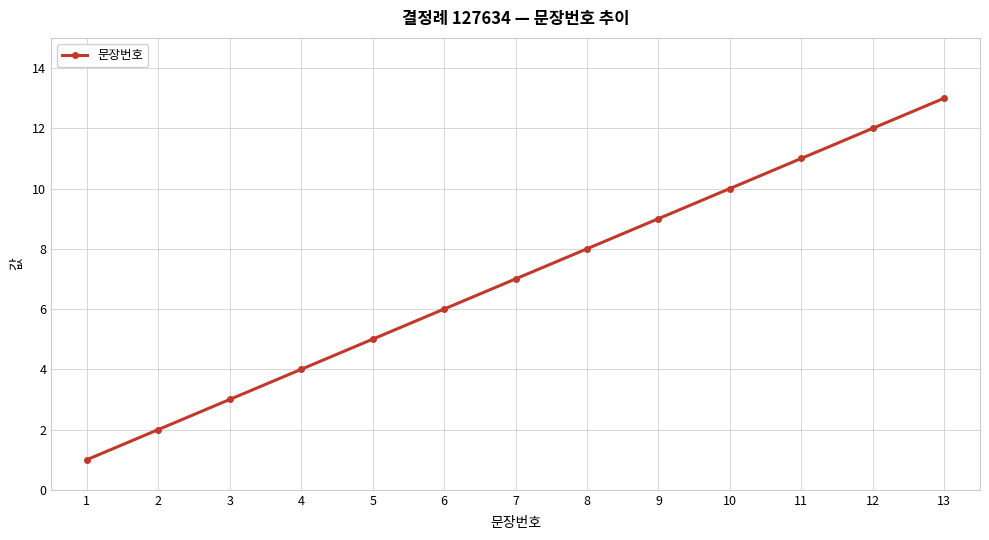

The value at 5 is 5. True or false?

True